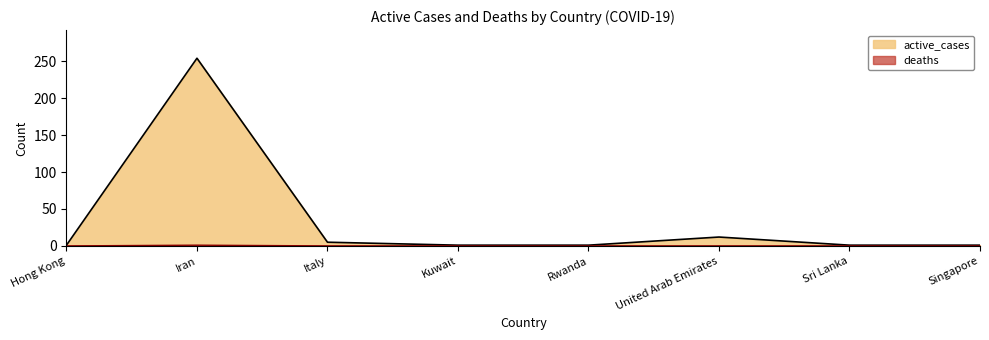

What is the sum of all deaths values?

1